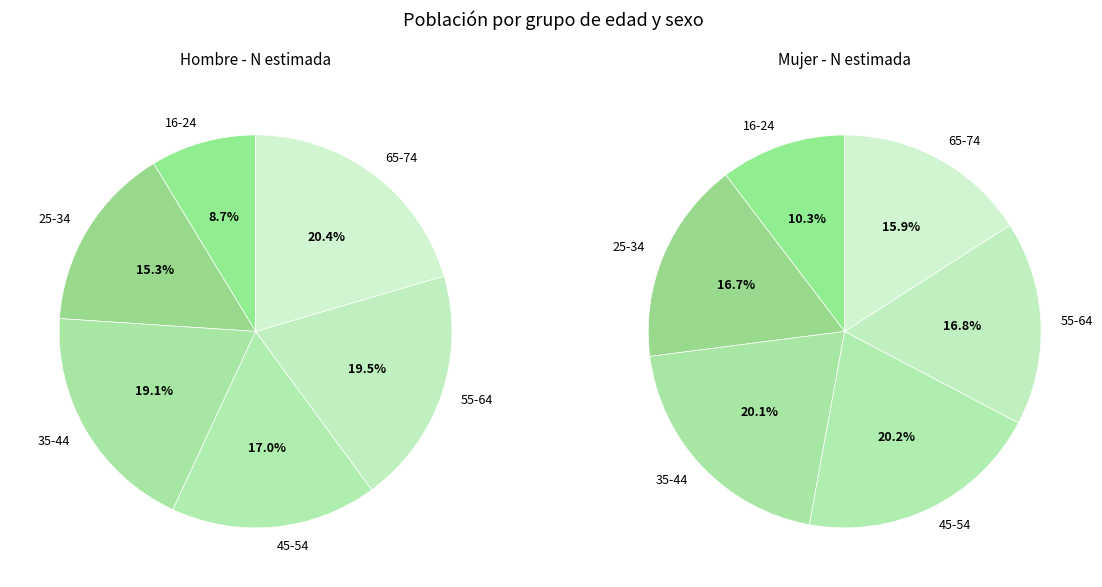

Count the number of slices in the pie.

6